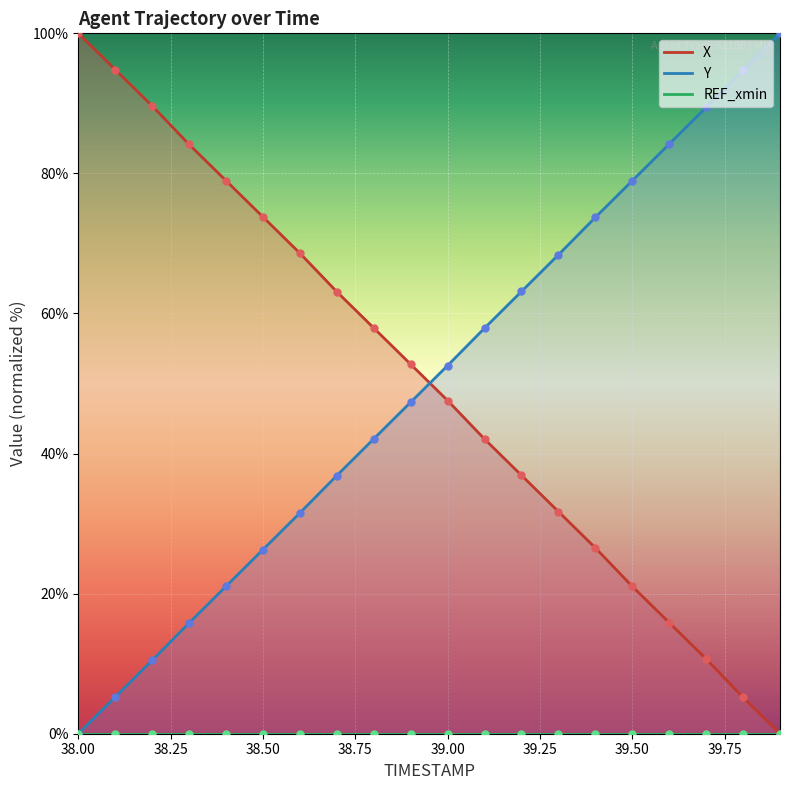

Which series has the largest Y range (max minus min)?

X